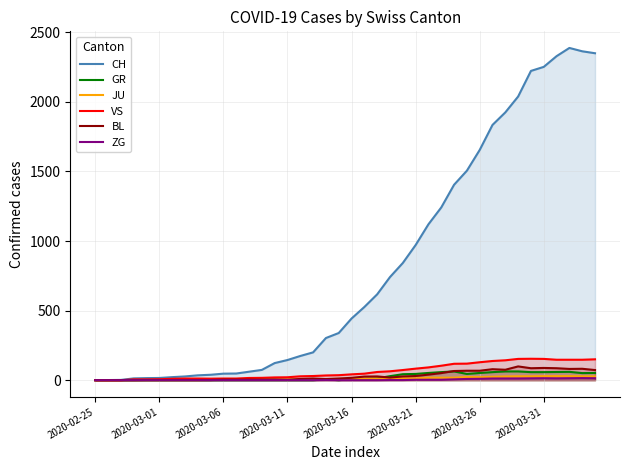

What is the difference between the maximum and minimum values in the BL series?

99